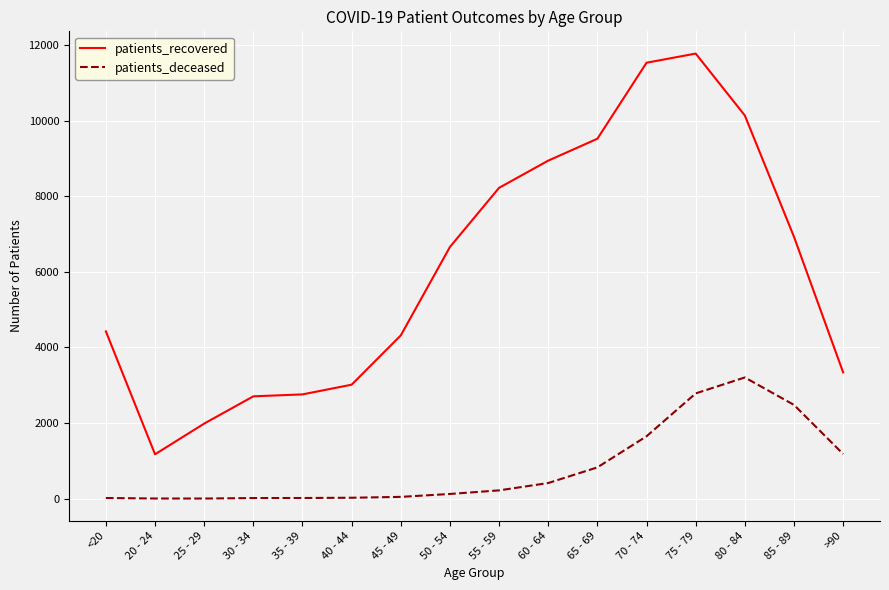

Rank the series by their average value, from highest to lowest.

patients_recovered, patients_deceased